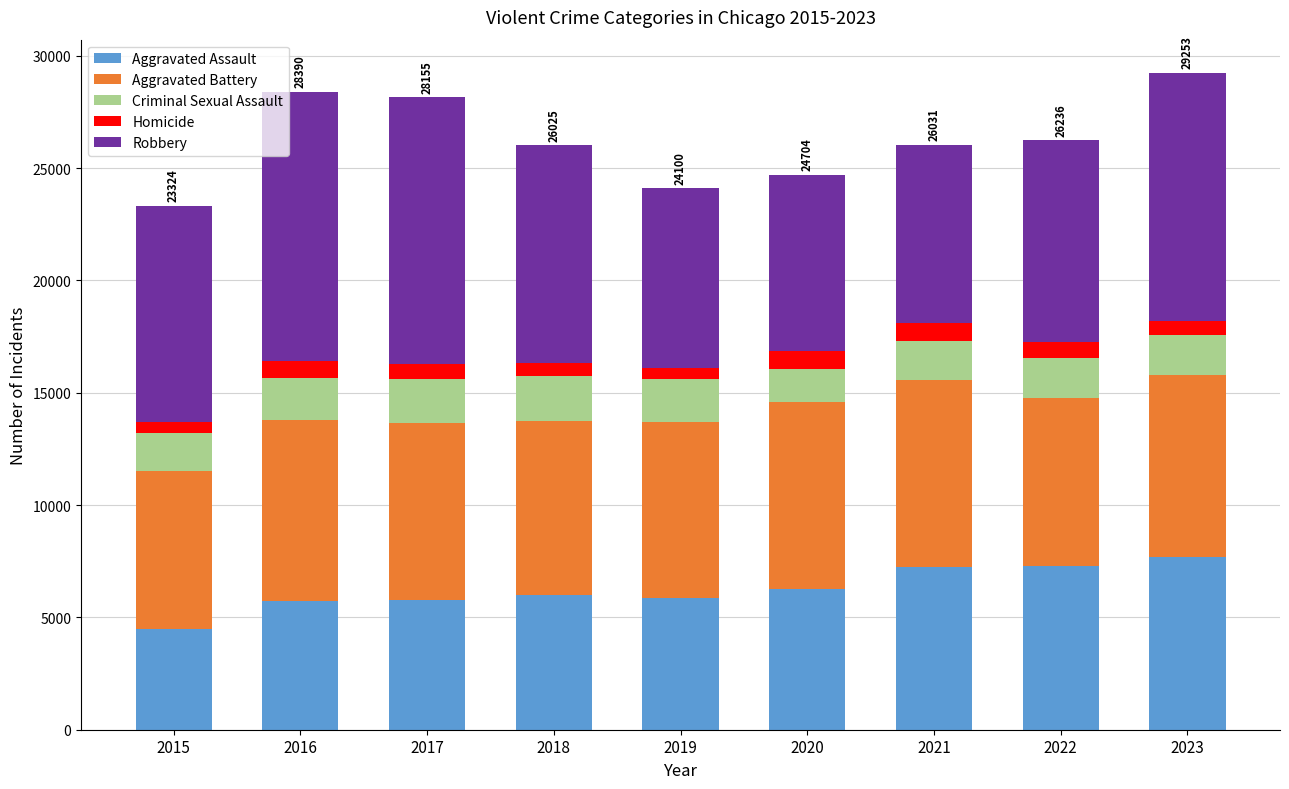

What is the difference between the second highest and second lowest values in the Aggravated Assault series?

1568